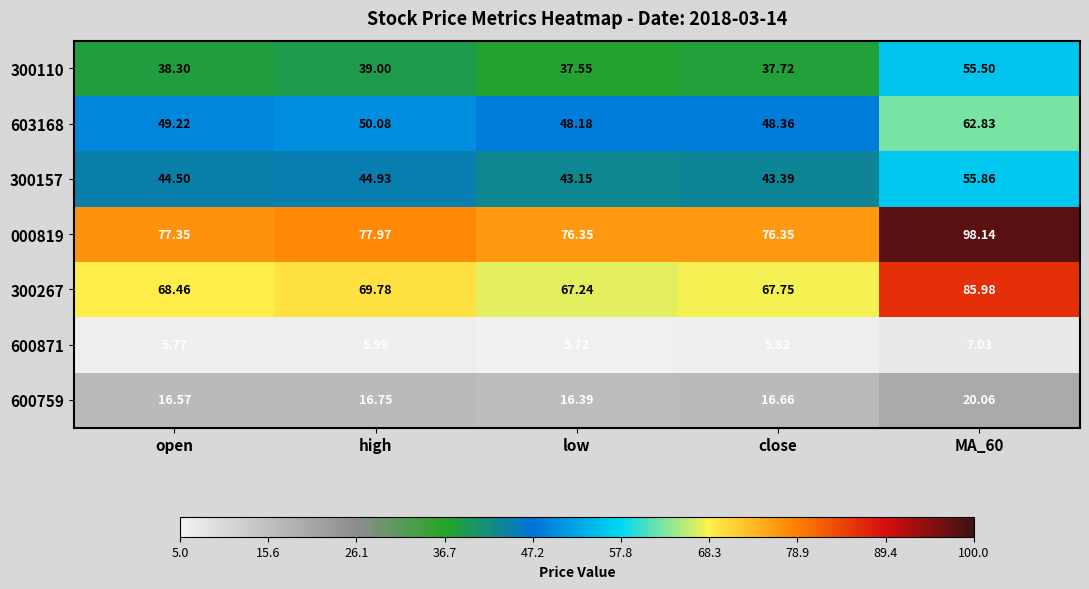

At which label is 600871 closest to 6?

high